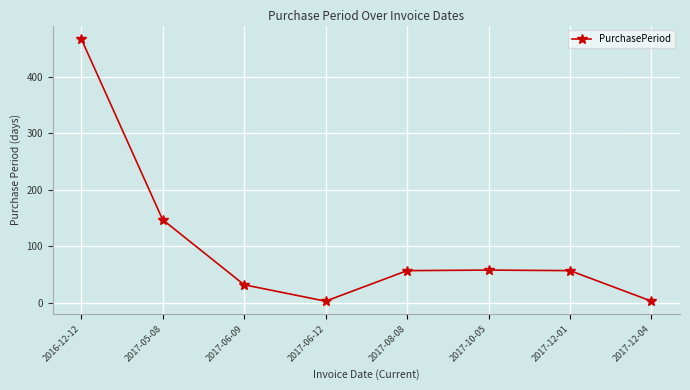

What is the average value?

103